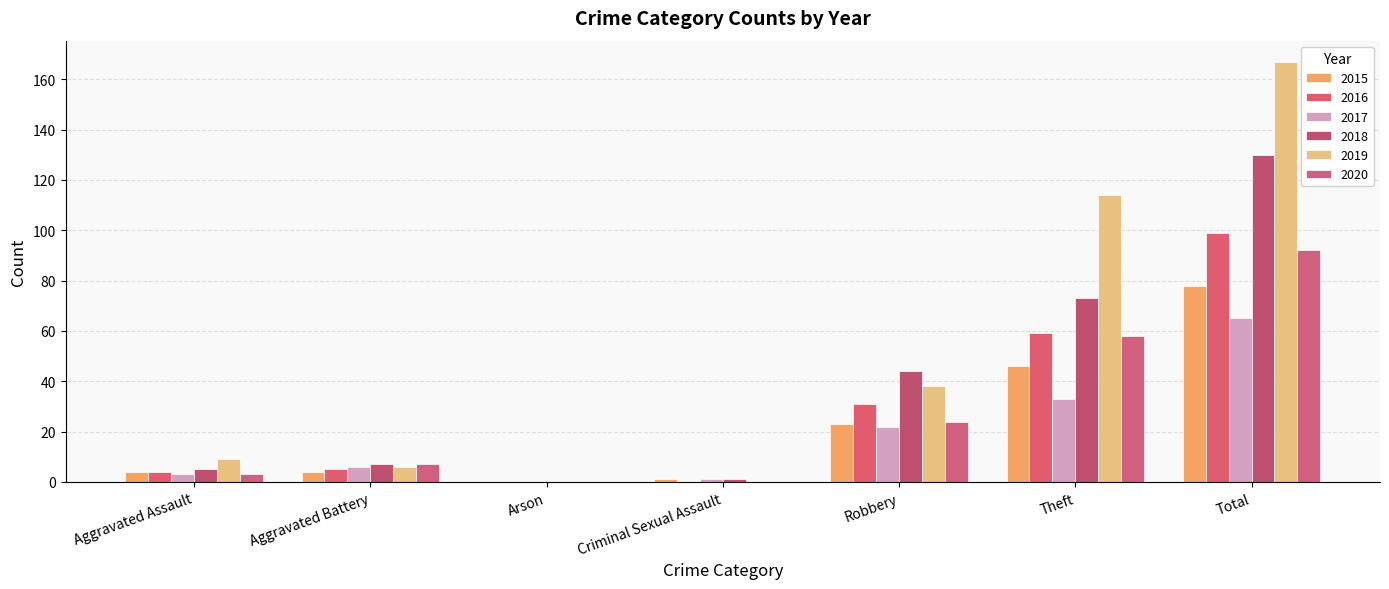

What is the difference between the 2015 values at Aggravated Battery and Theft?

42